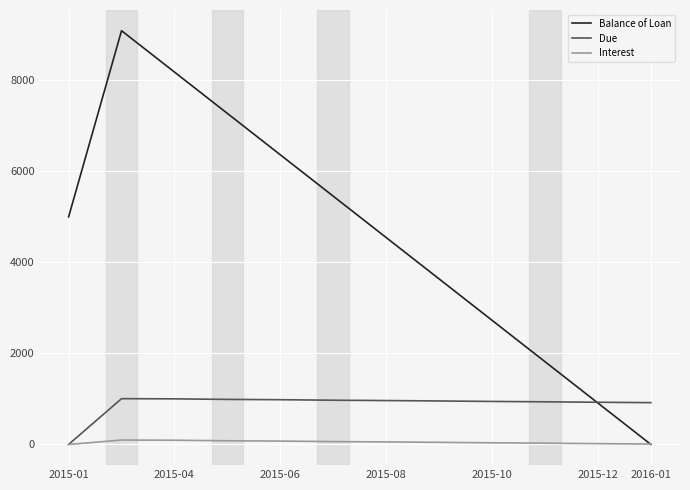

Which series has the widest spread of values?

Balance of Loan